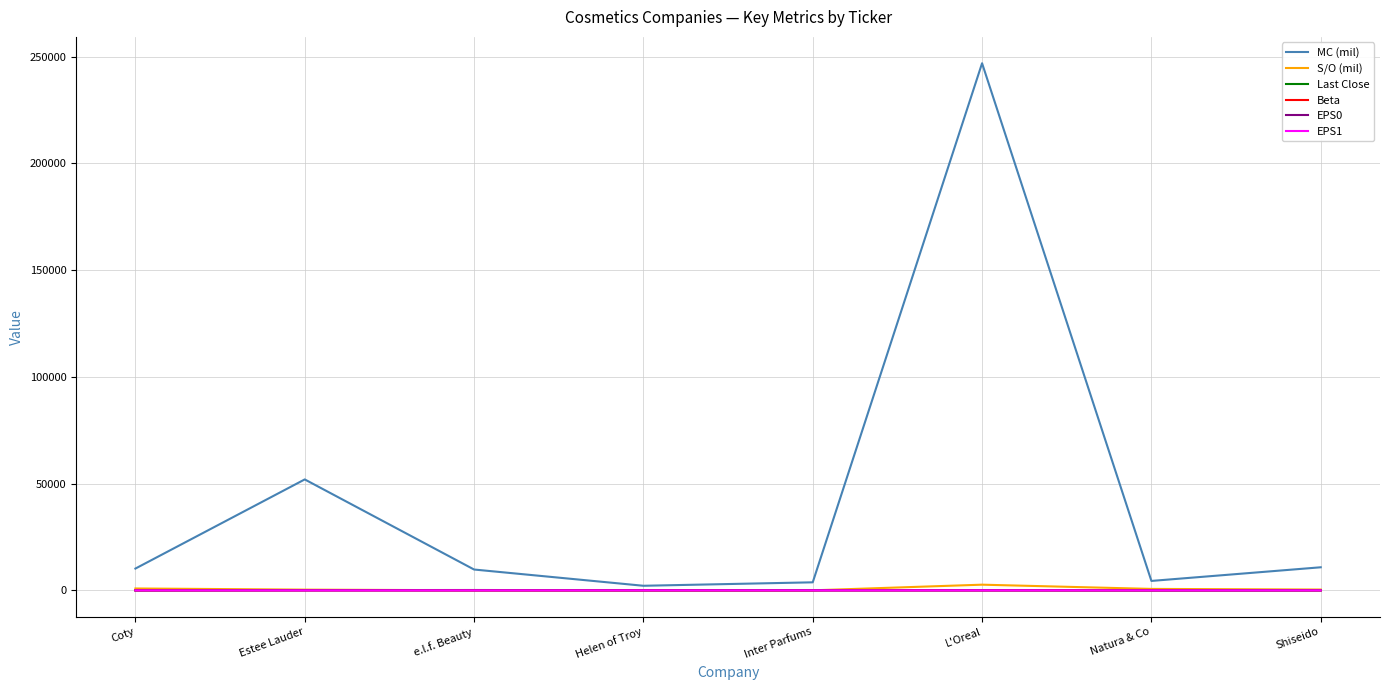

Which label corresponds to the largest value in the chart?

L'Oreal